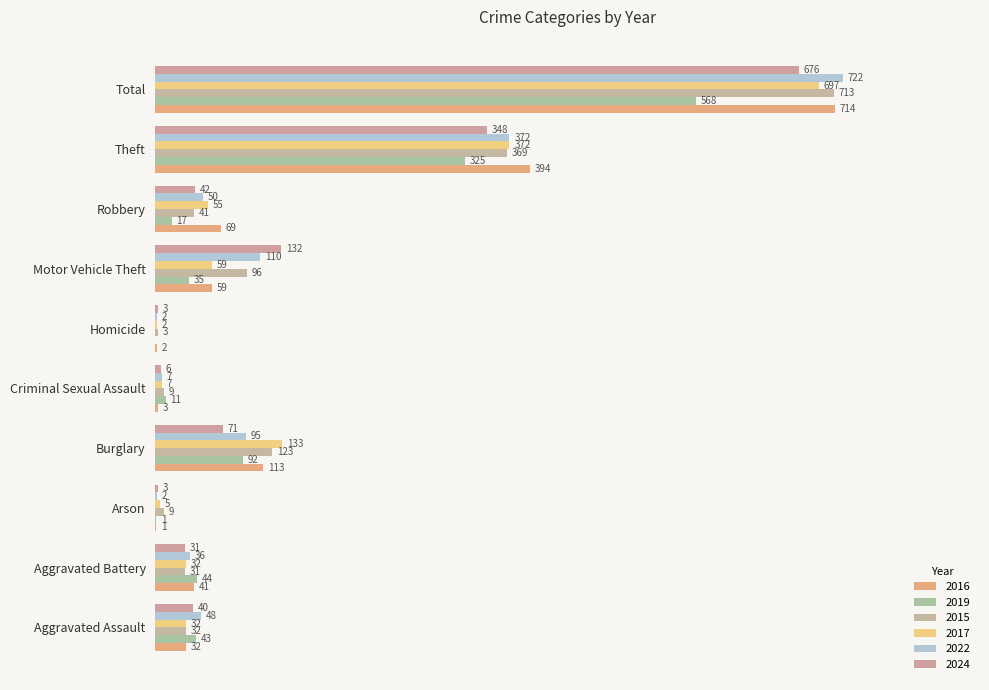

How many values in the 2017 series exceed 55?

4